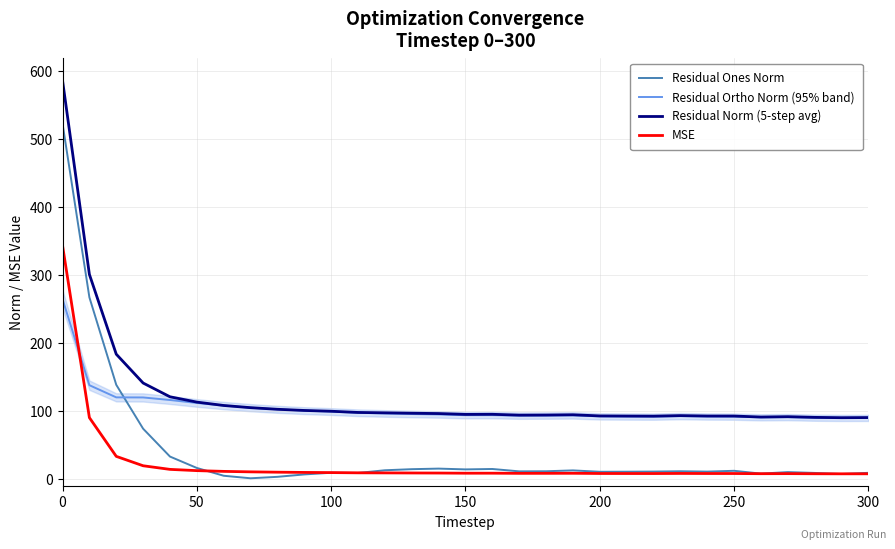

What are all the series names shown in the legend?

Residual Ones Norm, Residual Ortho Norm (95% band), Residual Norm (5-step avg), MSE